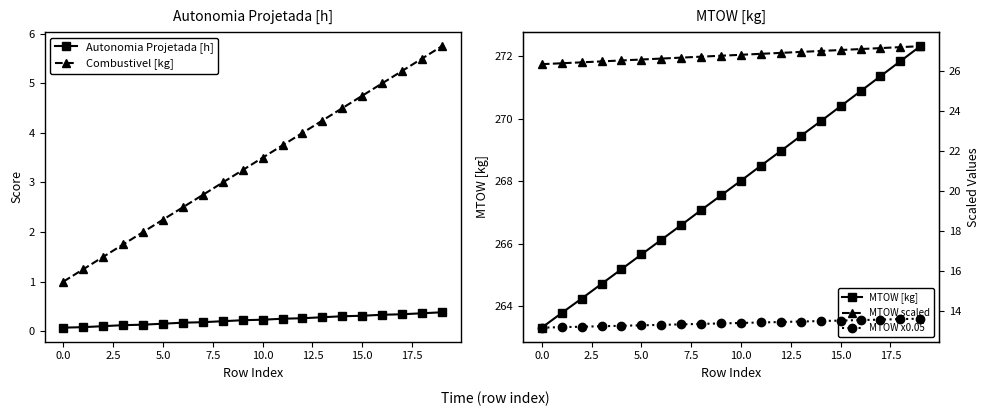

What is the label of the 6th point from the right?

14